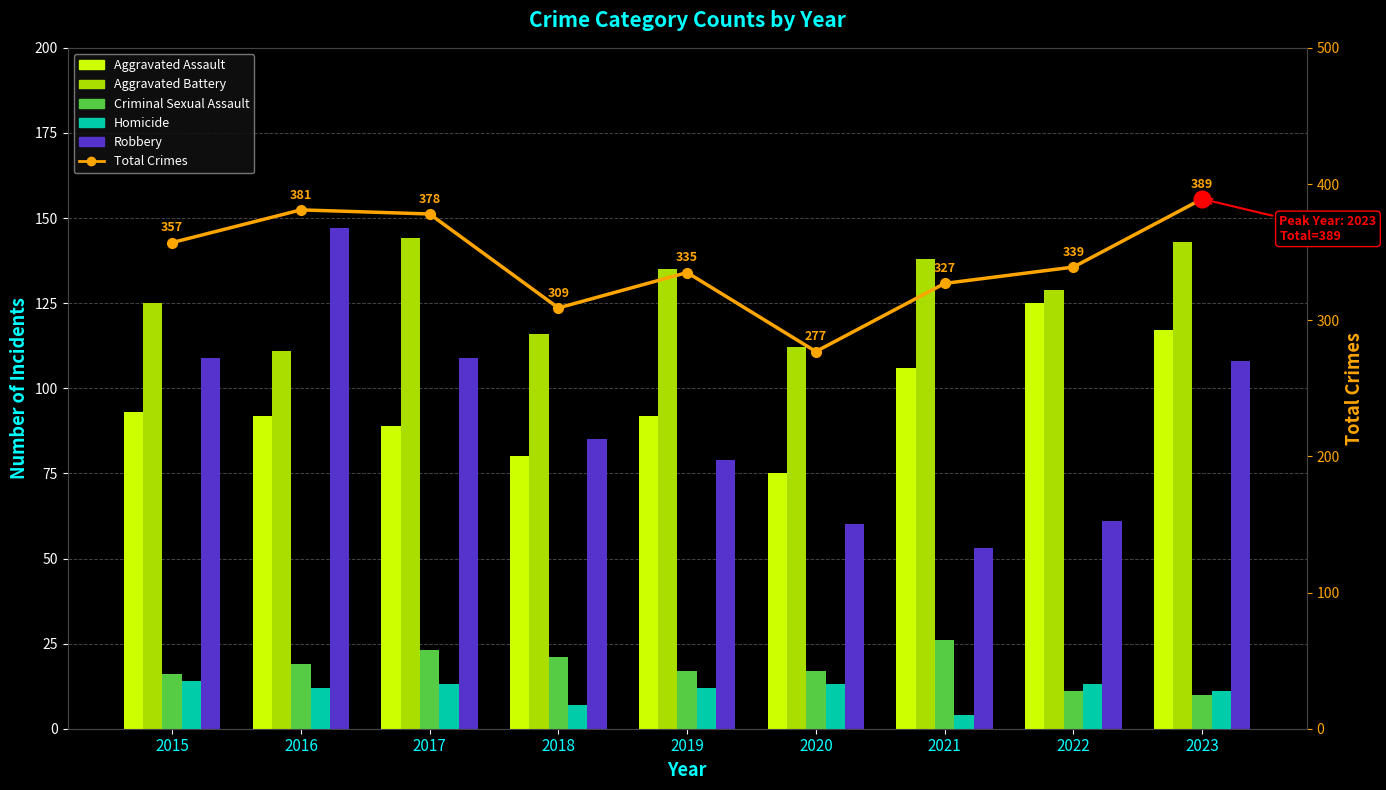

At 2018, list the series in order from smallest to largest.

Homicide, Criminal Sexual Assault, Aggravated Assault, Robbery, Aggravated Battery, Total Crimes